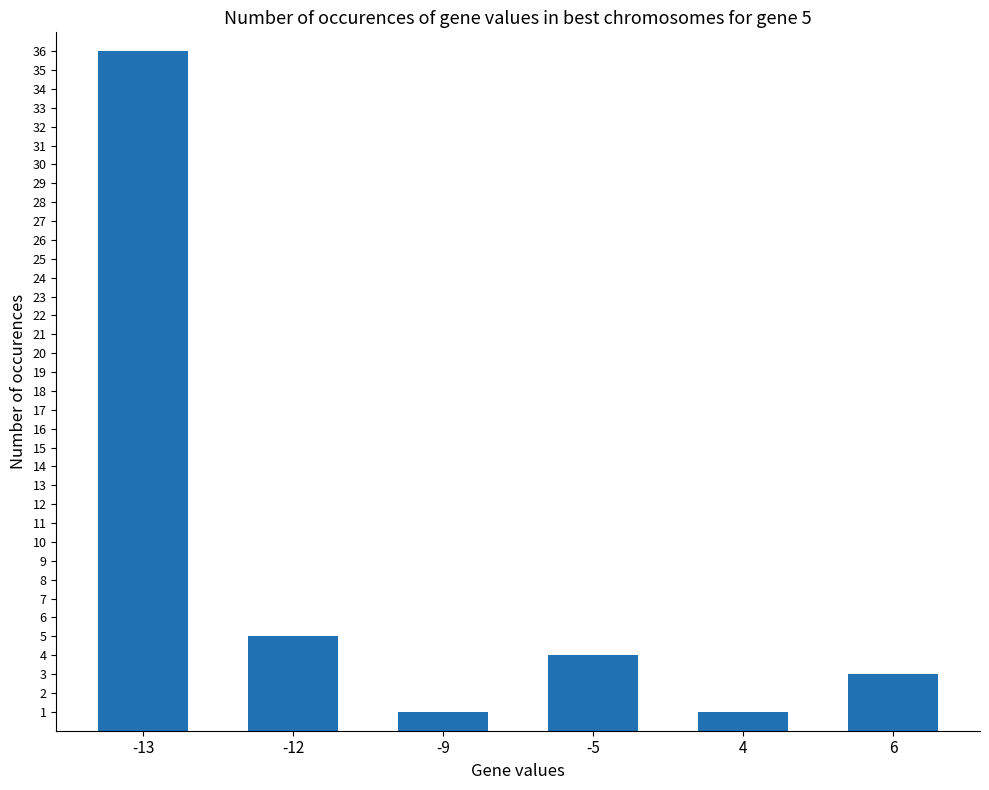

True or false: the data shows 5 at -12.

True